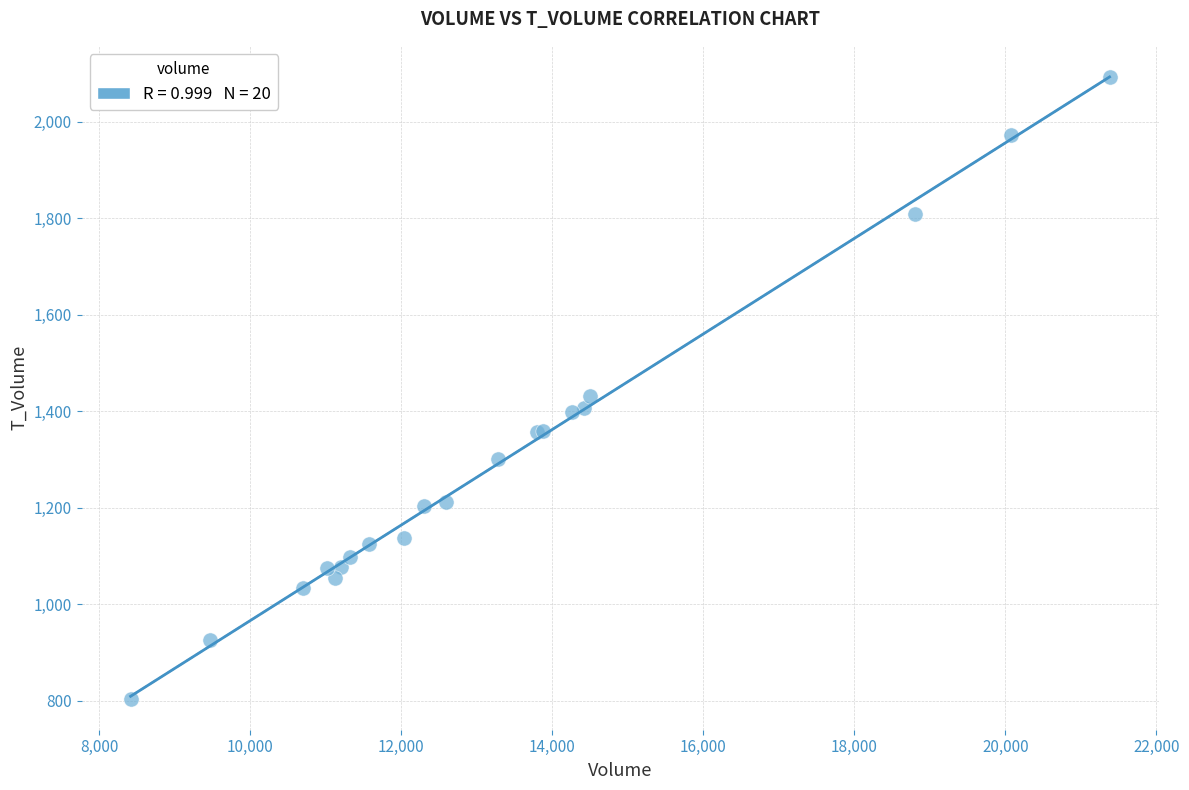

What Y value in the scatter plot is closest to 1448?

1431